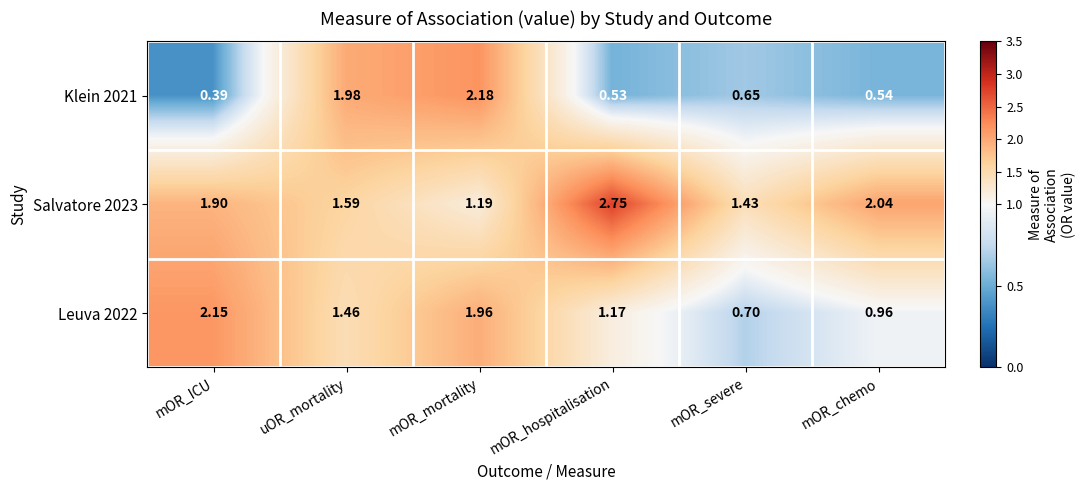

Rank the categories by Klein 2021 value from highest to lowest.

mOR_mortality, uOR_mortality, mOR_severe, mOR_chemo, mOR_hospitalisation, mOR_ICU